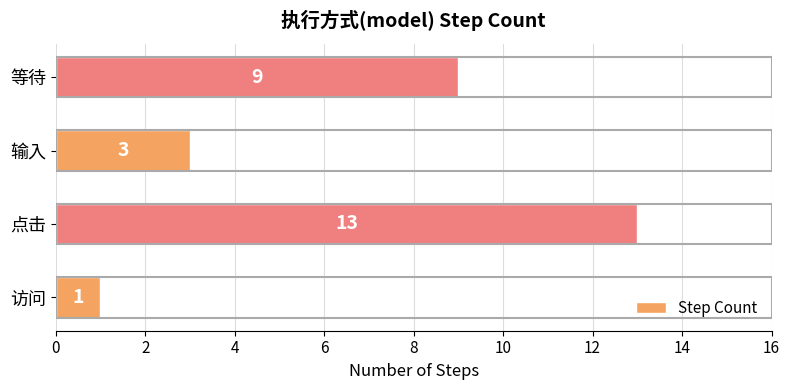

Which has a higher value, 访问 or 点击?

点击